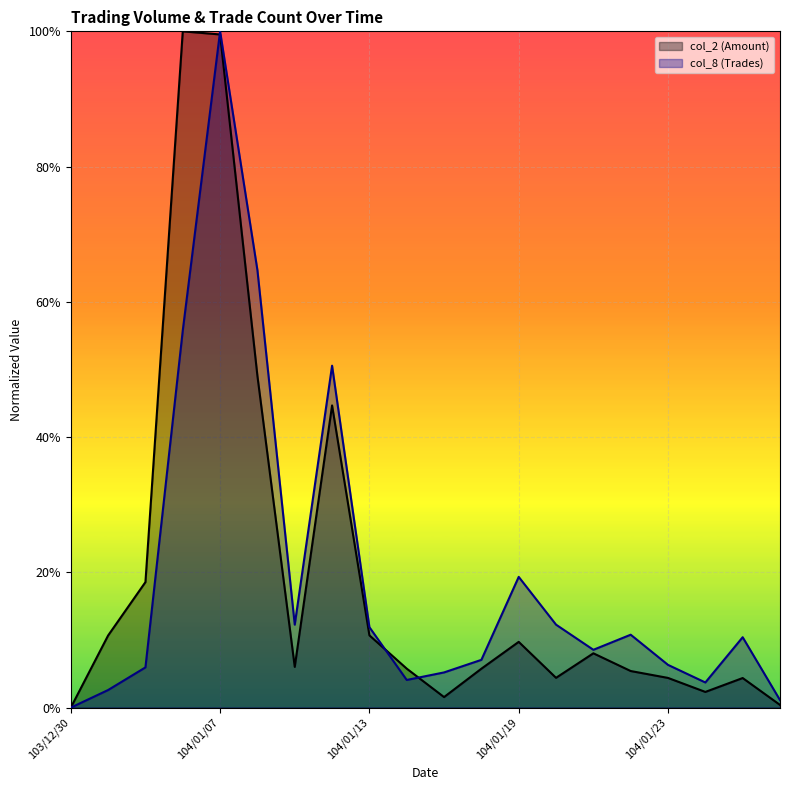

List the series in order of their peak value, lowest first.

col_8 (Trades), col_2 (Amount)